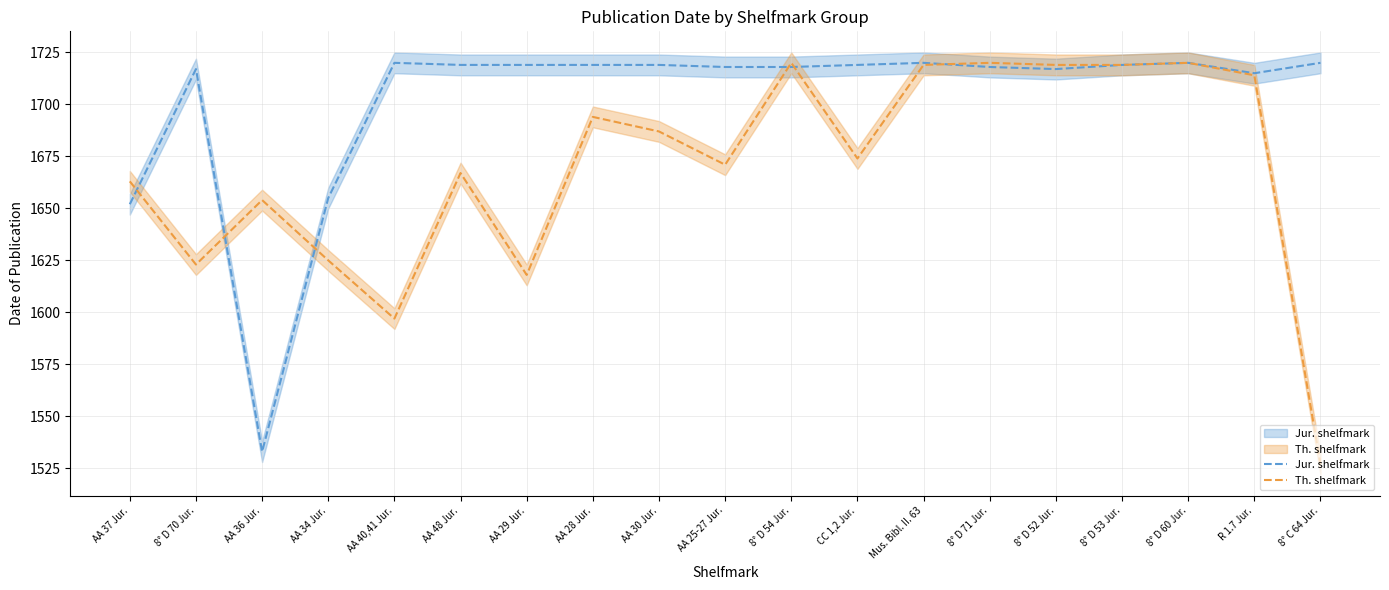

How many interior local valleys does the Jur. shelfmark series have?

3